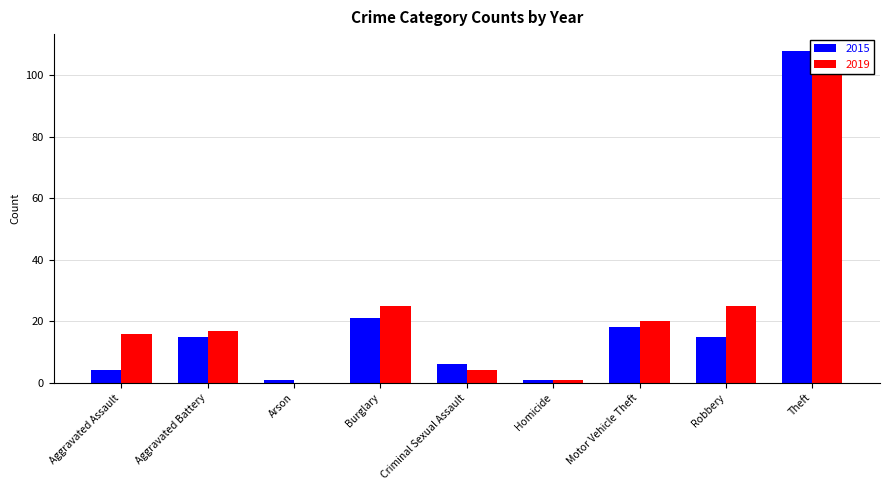

At which category is the sum across all series the highest?

Theft